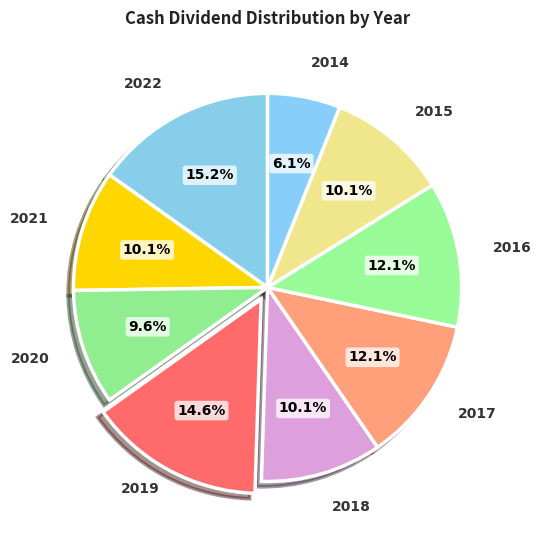

To the nearest percent, what is the combined percentage of 2022 and 2019?

30%